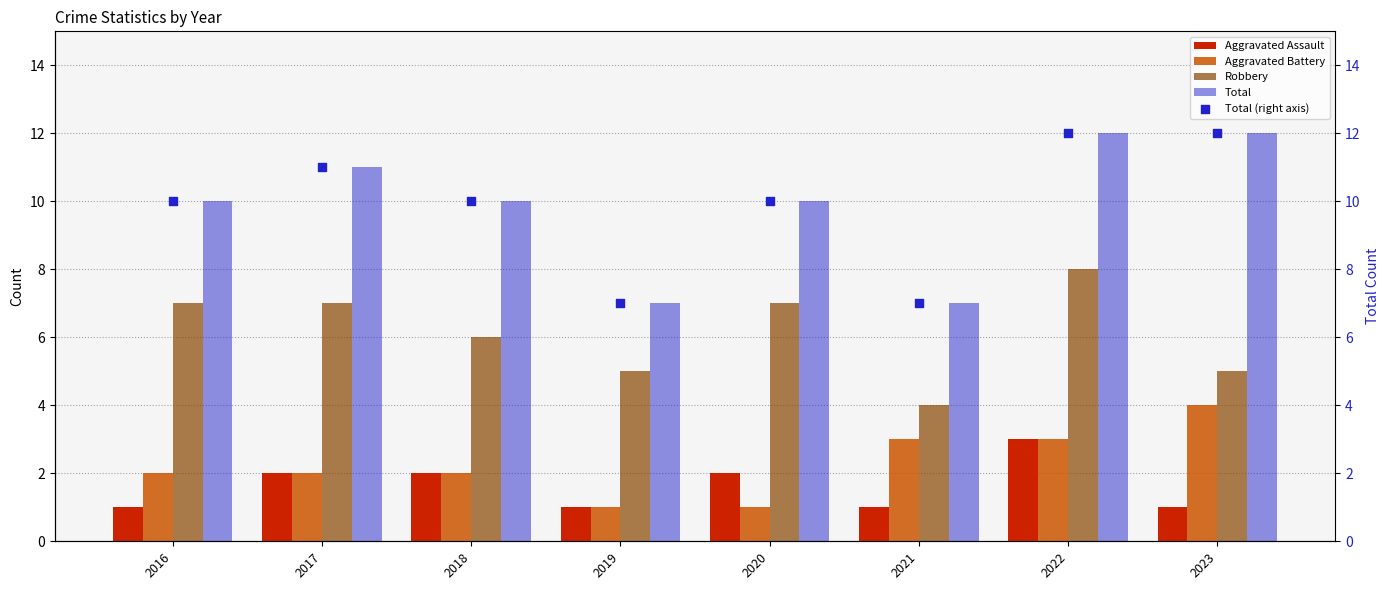

Which series has the largest total across all categories?

Total